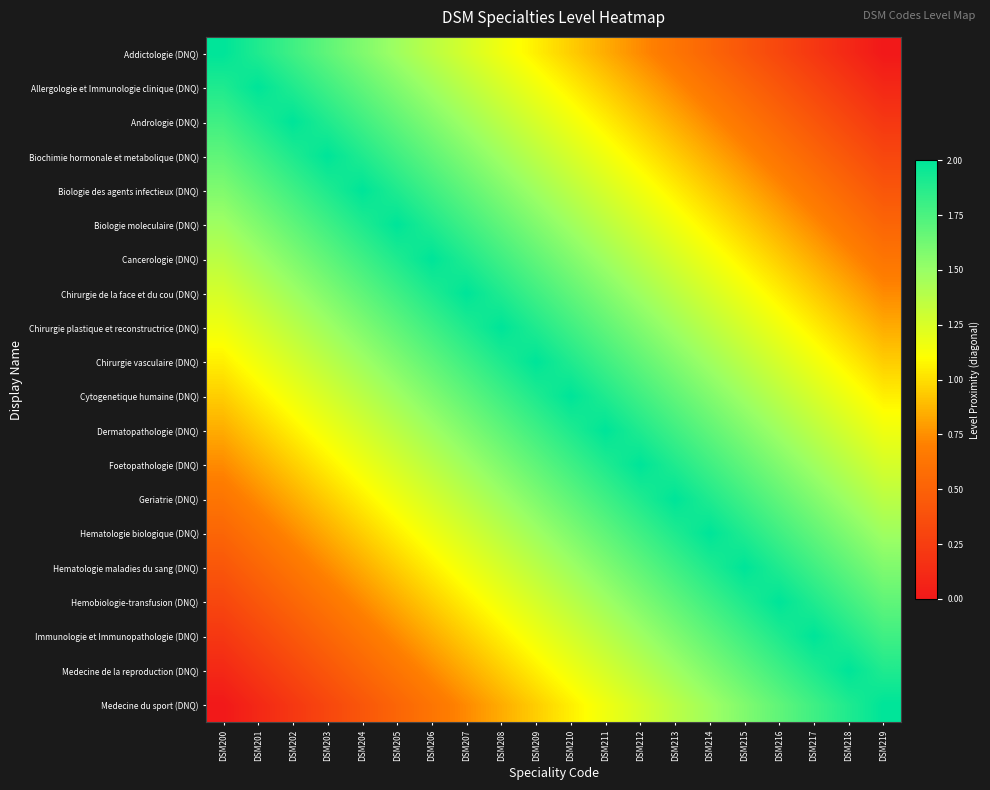

Reading right to left, list all the values displayed in this chart.

Addictologie (DNQ): DSM219=0.0	DSM218=0.1	DSM217=0.2	DSM216=0.3	DSM215=0.4	DSM214=0.5	DSM213=0.6	DSM212=0.7	DSM211=0.8	DSM210=0.9	DSM209=1.1	DSM208=1.2	DSM207=1.3	DSM206=1.4	DSM205=1.5	DSM204=1.6	DSM203=1.7	DSM202=1.8	DSM201=1.9	DSM200=2.0
Allergologie et Immunologie clinique (DNQ): DSM219=0.1	DSM218=0.2	DSM217=0.3	DSM216=0.4	DSM215=0.5	DSM214=0.6	DSM213=0.7	DSM212=0.8	DSM211=0.9	DSM210=1.1	DSM209=1.2	DSM208=1.3	DSM207=1.4	DSM206=1.5	DSM205=1.6	DSM204=1.7	DSM203=1.8	DSM202=1.9	DSM201=2.0	DSM200=1.9
Andrologie (DNQ): DSM219=0.2	DSM218=0.3	DSM217=0.4	DSM216=0.5	DSM215=0.6	DSM214=0.7	DSM213=0.8	DSM212=0.9	DSM211=1.1	DSM210=1.2	DSM209=1.3	DSM208=1.4	DSM207=1.5	DSM206=1.6	DSM205=1.7	DSM204=1.8	DSM203=1.9	DSM202=2.0	DSM201=1.9	DSM200=1.8
Biochimie hormonale et metabolique (DNQ): DSM219=0.3	DSM218=0.4	DSM217=0.5	DSM216=0.6	DSM215=0.7	DSM214=0.8	DSM213=0.9	DSM212=1.1	DSM211=1.2	DSM210=1.3	DSM209=1.4	DSM208=1.5	DSM207=1.6	DSM206=1.7	DSM205=1.8	DSM204=1.9	DSM203=2.0	DSM202=1.9	DSM201=1.8	DSM200=1.7
Biologie des agents infectieux (DNQ): DSM219=0.4	DSM218=0.5	DSM217=0.6	DSM216=0.7	DSM215=0.8	DSM214=0.9	DSM213=1.1	DSM212=1.2	DSM211=1.3	DSM210=1.4	DSM209=1.5	DSM208=1.6	DSM207=1.7	DSM206=1.8	DSM205=1.9	DSM204=2.0	DSM203=1.9	DSM202=1.8	DSM201=1.7	DSM200=1.6
Biologie moleculaire (DNQ): DSM219=0.5	DSM218=0.6	DSM217=0.7	DSM216=0.8	DSM215=0.9	DSM214=1.1	DSM213=1.2	DSM212=1.3	DSM211=1.4	DSM210=1.5	DSM209=1.6	DSM208=1.7	DSM207=1.8	DSM206=1.9	DSM205=2.0	DSM204=1.9	DSM203=1.8	DSM202=1.7	DSM201=1.6	DSM200=1.5
Cancerologie (DNQ): DSM219=0.6	DSM218=0.7	DSM217=0.8	DSM216=0.9	DSM215=1.1	DSM214=1.2	DSM213=1.3	DSM212=1.4	DSM211=1.5	DSM210=1.6	DSM209=1.7	DSM208=1.8	DSM207=1.9	DSM206=2.0	DSM205=1.9	DSM204=1.8	DSM203=1.7	DSM202=1.6	DSM201=1.5	DSM200=1.4
Chirurgie de la face et du cou (DNQ): DSM219=0.7	DSM218=0.8	DSM217=0.9	DSM216=1.1	DSM215=1.2	DSM214=1.3	DSM213=1.4	DSM212=1.5	DSM211=1.6	DSM210=1.7	DSM209=1.8	DSM208=1.9	DSM207=2.0	DSM206=1.9	DSM205=1.8	DSM204=1.7	DSM203=1.6	DSM202=1.5	DSM201=1.4	DSM200=1.3
Chirurgie plastique et reconstructrice (DNQ): DSM219=0.8	DSM218=0.9	DSM217=1.1	DSM216=1.2	DSM215=1.3	DSM214=1.4	DSM213=1.5	DSM212=1.6	DSM211=1.7	DSM210=1.8	DSM209=1.9	DSM208=2.0	DSM207=1.9	DSM206=1.8	DSM205=1.7	DSM204=1.6	DSM203=1.5	DSM202=1.4	DSM201=1.3	DSM200=1.2
Chirurgie vasculaire (DNQ): DSM219=0.9	DSM218=1.1	DSM217=1.2	DSM216=1.3	DSM215=1.4	DSM214=1.5	DSM213=1.6	DSM212=1.7	DSM211=1.8	DSM210=1.9	DSM209=2.0	DSM208=1.9	DSM207=1.8	DSM206=1.7	DSM205=1.6	DSM204=1.5	DSM203=1.4	DSM202=1.3	DSM201=1.2	DSM200=1.1
Cytogenetique humaine (DNQ): DSM219=1.1	DSM218=1.2	DSM217=1.3	DSM216=1.4	DSM215=1.5	DSM214=1.6	DSM213=1.7	DSM212=1.8	DSM211=1.9	DSM210=2.0	DSM209=1.9	DSM208=1.8	DSM207=1.7	DSM206=1.6	DSM205=1.5	DSM204=1.4	DSM203=1.3	DSM202=1.2	DSM201=1.1	DSM200=0.9
Dermatopathologie (DNQ): DSM219=1.2	DSM218=1.3	DSM217=1.4	DSM216=1.5	DSM215=1.6	DSM214=1.7	DSM213=1.8	DSM212=1.9	DSM211=2.0	DSM210=1.9	DSM209=1.8	DSM208=1.7	DSM207=1.6	DSM206=1.5	DSM205=1.4	DSM204=1.3	DSM203=1.2	DSM202=1.1	DSM201=0.9	DSM200=0.8
Foetopathologie (DNQ): DSM219=1.3	DSM218=1.4	DSM217=1.5	DSM216=1.6	DSM215=1.7	DSM214=1.8	DSM213=1.9	DSM212=2.0	DSM211=1.9	DSM210=1.8	DSM209=1.7	DSM208=1.6	DSM207=1.5	DSM206=1.4	DSM205=1.3	DSM204=1.2	DSM203=1.1	DSM202=0.9	DSM201=0.8	DSM200=0.7
Geriatrie (DNQ): DSM219=1.4	DSM218=1.5	DSM217=1.6	DSM216=1.7	DSM215=1.8	DSM214=1.9	DSM213=2.0	DSM212=1.9	DSM211=1.8	DSM210=1.7	DSM209=1.6	DSM208=1.5	DSM207=1.4	DSM206=1.3	DSM205=1.2	DSM204=1.1	DSM203=0.9	DSM202=0.8	DSM201=0.7	DSM200=0.6
Hematologie biologique (DNQ): DSM219=1.5	DSM218=1.6	DSM217=1.7	DSM216=1.8	DSM215=1.9	DSM214=2.0	DSM213=1.9	DSM212=1.8	DSM211=1.7	DSM210=1.6	DSM209=1.5	DSM208=1.4	DSM207=1.3	DSM206=1.2	DSM205=1.1	DSM204=0.9	DSM203=0.8	DSM202=0.7	DSM201=0.6	DSM200=0.5
Hematologie maladies du sang (DNQ): DSM219=1.6	DSM218=1.7	DSM217=1.8	DSM216=1.9	DSM215=2.0	DSM214=1.9	DSM213=1.8	DSM212=1.7	DSM211=1.6	DSM210=1.5	DSM209=1.4	DSM208=1.3	DSM207=1.2	DSM206=1.1	DSM205=0.9	DSM204=0.8	DSM203=0.7	DSM202=0.6	DSM201=0.5	DSM200=0.4
Hemobiologie-transfusion (DNQ): DSM219=1.7	DSM218=1.8	DSM217=1.9	DSM216=2.0	DSM215=1.9	DSM214=1.8	DSM213=1.7	DSM212=1.6	DSM211=1.5	DSM210=1.4	DSM209=1.3	DSM208=1.2	DSM207=1.1	DSM206=0.9	DSM205=0.8	DSM204=0.7	DSM203=0.6	DSM202=0.5	DSM201=0.4	DSM200=0.3
Immunologie et Immunopathologie (DNQ): DSM219=1.8	DSM218=1.9	DSM217=2.0	DSM216=1.9	DSM215=1.8	DSM214=1.7	DSM213=1.6	DSM212=1.5	DSM211=1.4	DSM210=1.3	DSM209=1.2	DSM208=1.1	DSM207=0.9	DSM206=0.8	DSM205=0.7	DSM204=0.6	DSM203=0.5	DSM202=0.4	DSM201=0.3	DSM200=0.2
Medecine de la reproduction (DNQ): DSM219=1.9	DSM218=2.0	DSM217=1.9	DSM216=1.8	DSM215=1.7	DSM214=1.6	DSM213=1.5	DSM212=1.4	DSM211=1.3	DSM210=1.2	DSM209=1.1	DSM208=0.9	DSM207=0.8	DSM206=0.7	DSM205=0.6	DSM204=0.5	DSM203=0.4	DSM202=0.3	DSM201=0.2	DSM200=0.1
Medecine du sport (DNQ): DSM219=2.0	DSM218=1.9	DSM217=1.8	DSM216=1.7	DSM215=1.6	DSM214=1.5	DSM213=1.4	DSM212=1.3	DSM211=1.2	DSM210=1.1	DSM209=0.9	DSM208=0.8	DSM207=0.7	DSM206=0.6	DSM205=0.5	DSM204=0.4	DSM203=0.3	DSM202=0.2	DSM201=0.1	DSM200=0.0